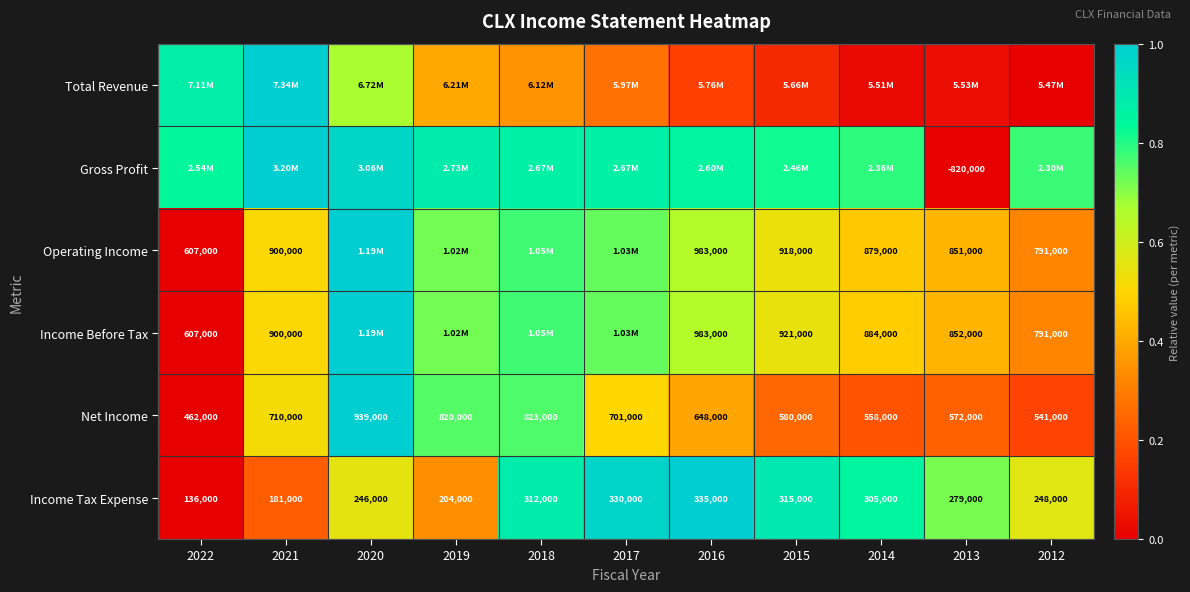

At how many categories does at least one series exceed 0?

11